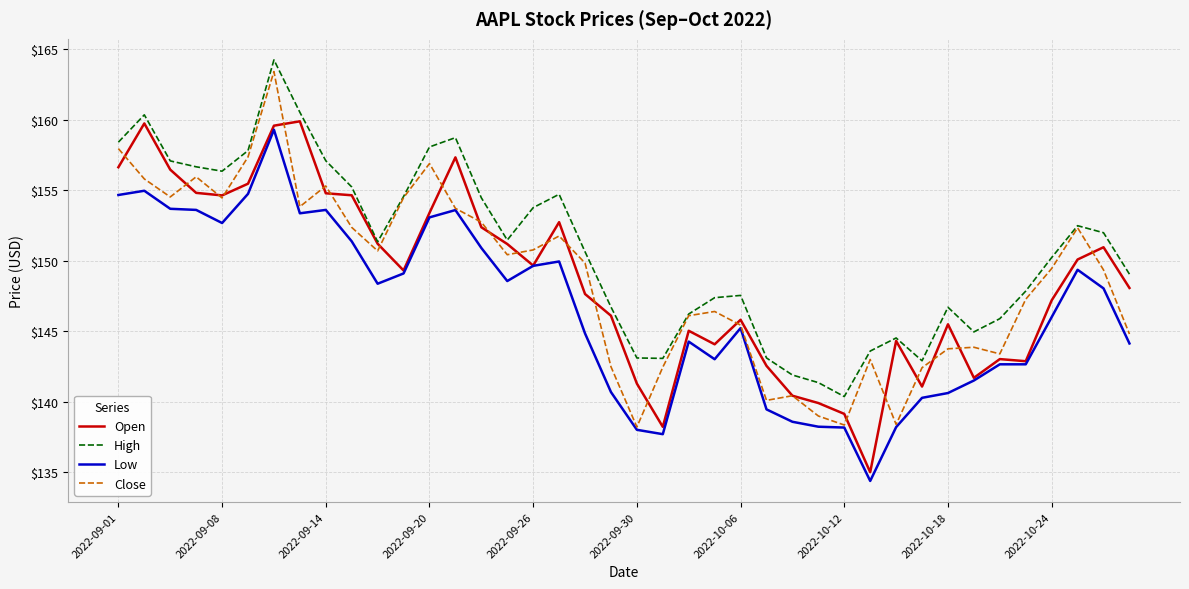

Does the chart have visible grid lines?

Yes